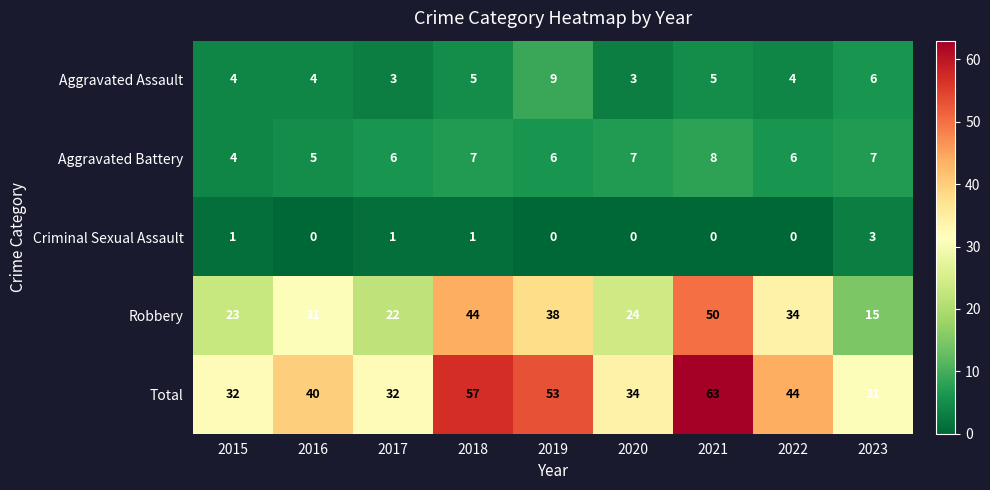

At 2017, list the series in order from smallest to largest.

Criminal Sexual Assault, Aggravated Assault, Aggravated Battery, Robbery, Total